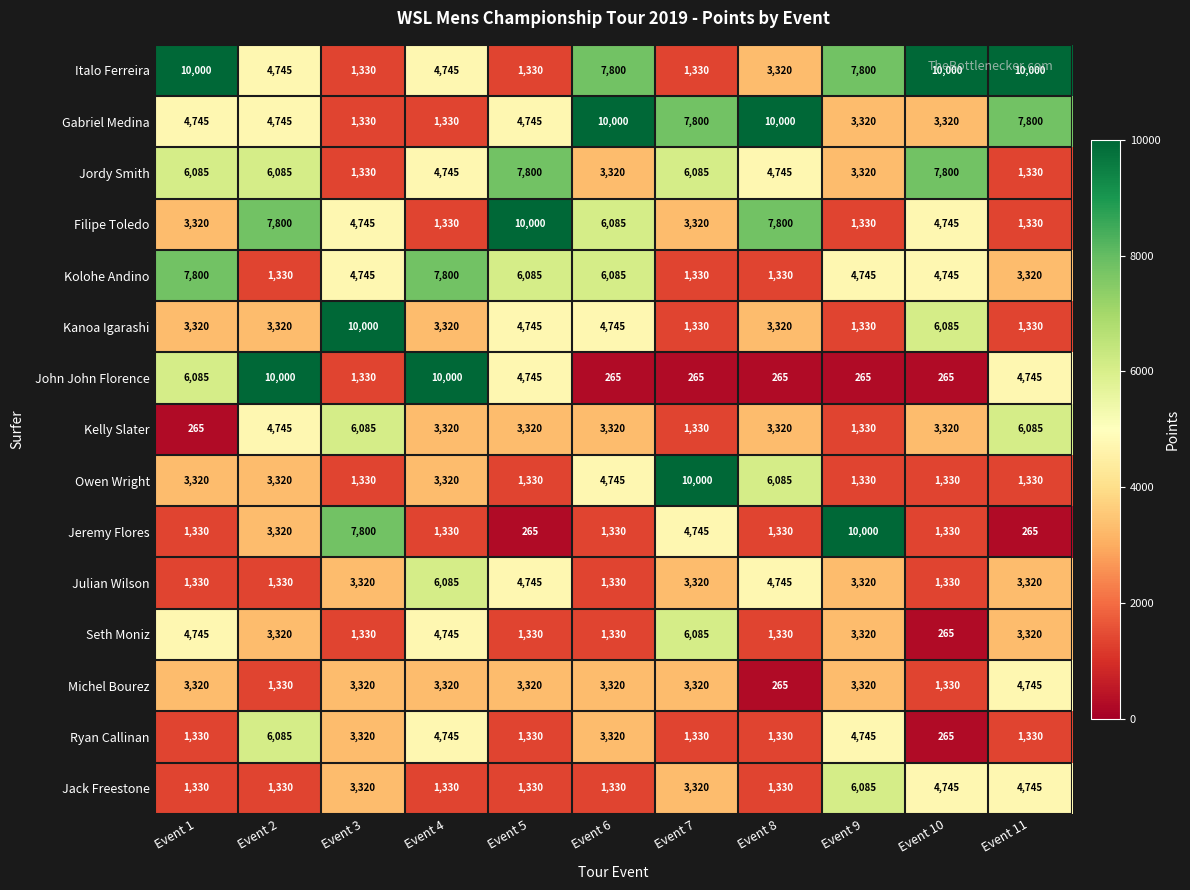

What is the spread (max minus min) of values at Event 1?

9735